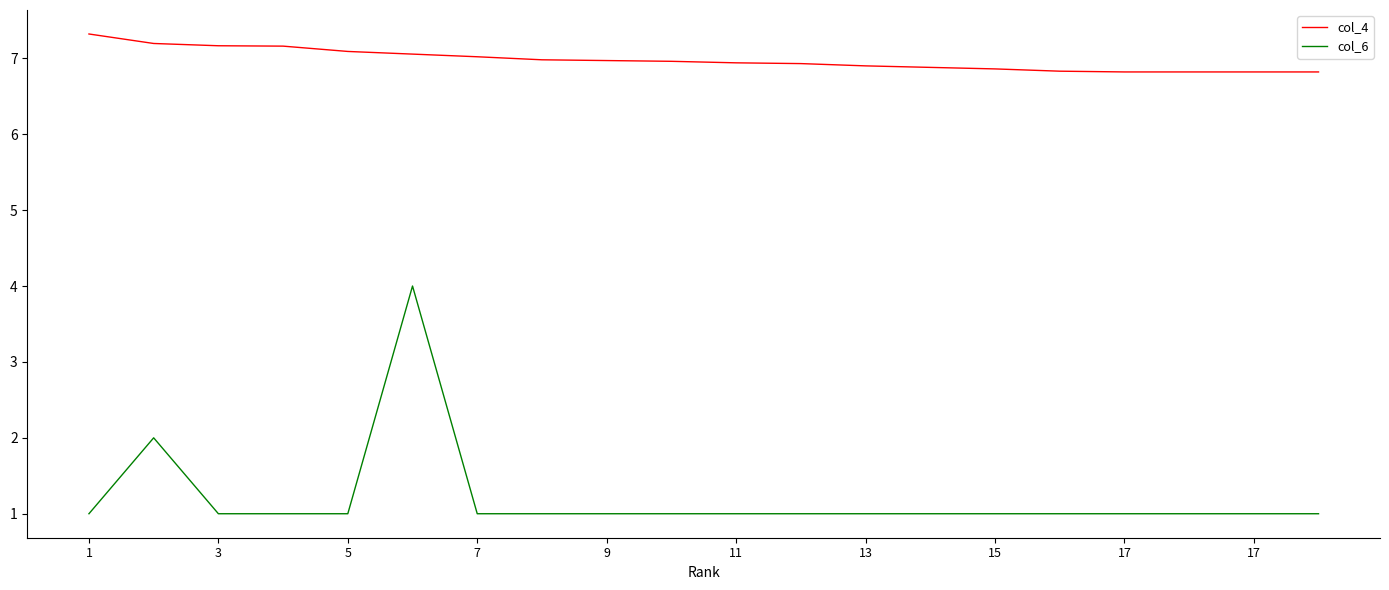

Which series has the largest total across all categories?

col_4